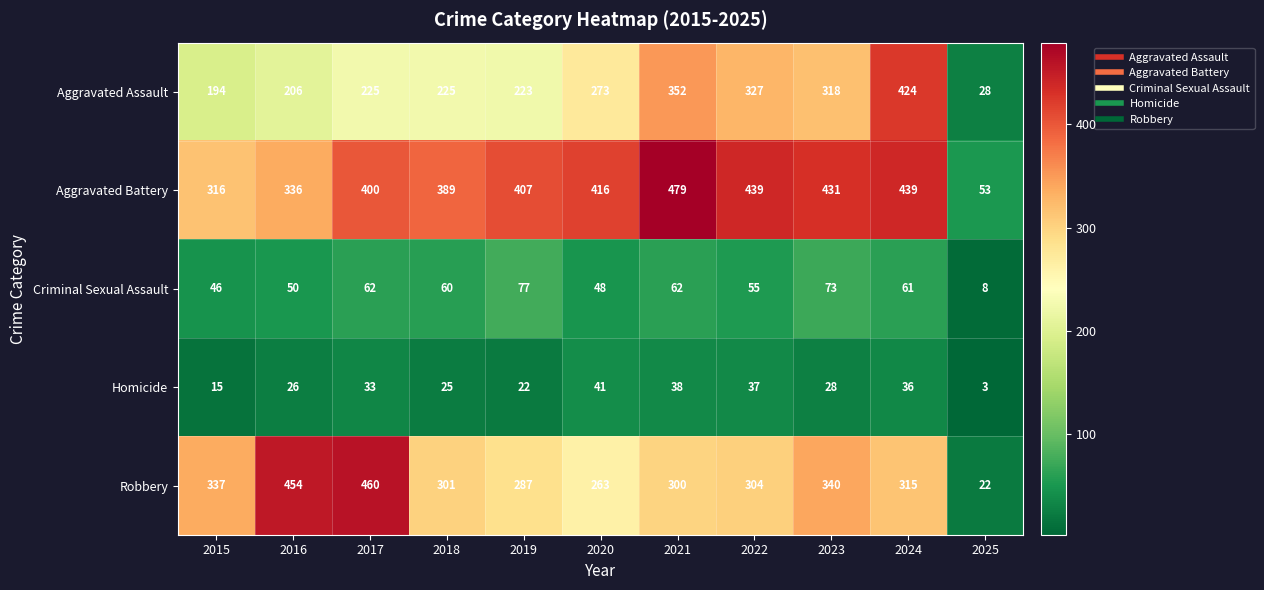

At which label is Aggravated Battery closest to 266?

2015